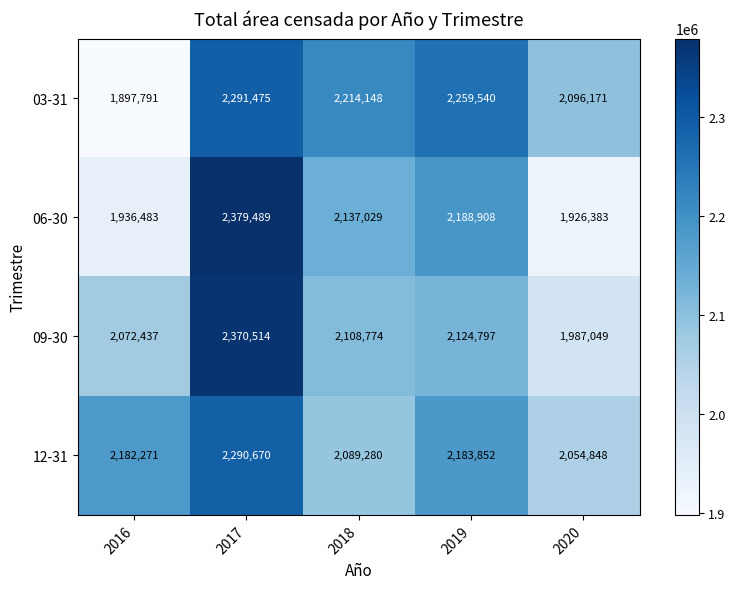

The value of 12-31 at 2017 is 2290670. True or false?

True